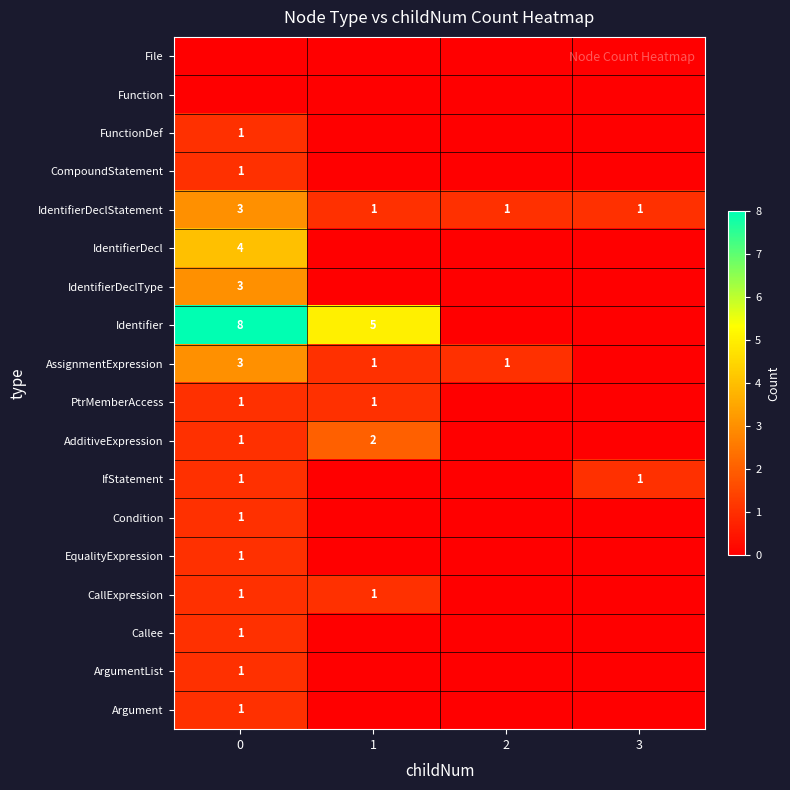

True or false: Argument has a value of 1 at 0.

True